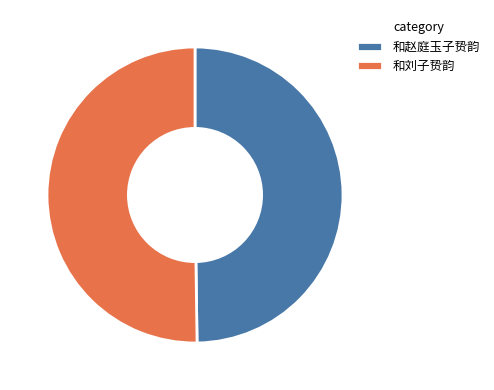

Is it true that 和赵庭玉子贽韵 is 50% of the pie?

True